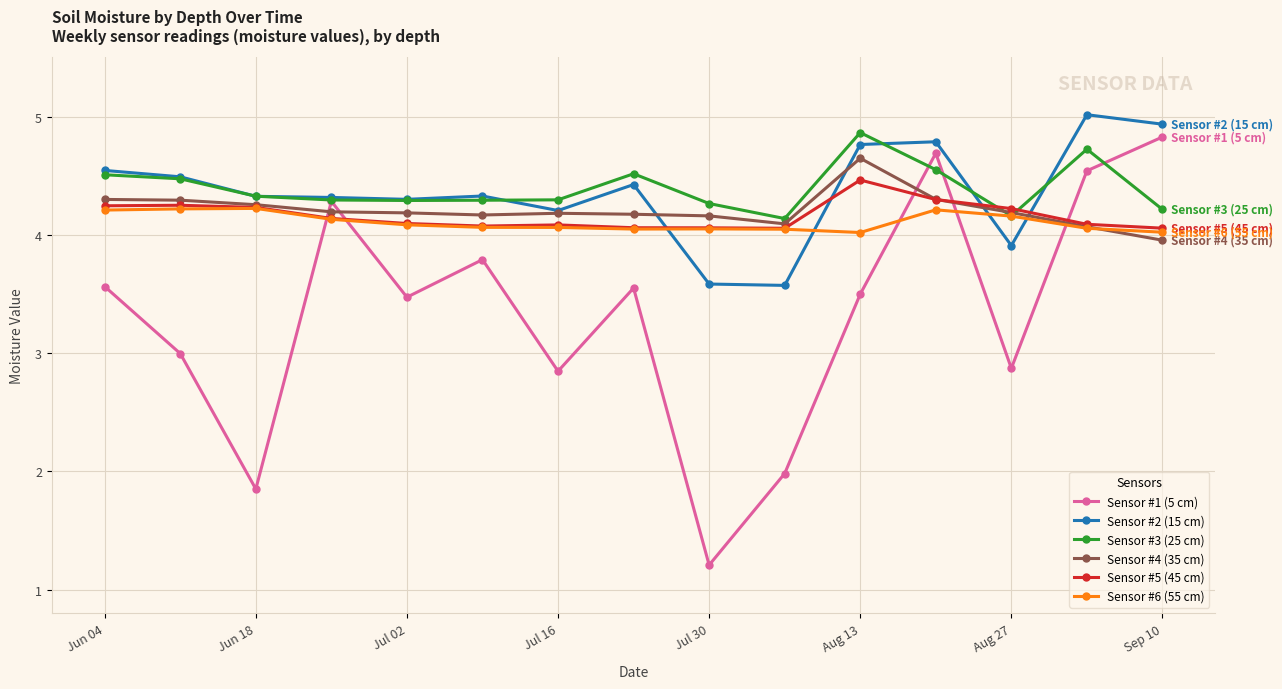

What is the value of the Sensor #5 (45 cm) point at the 12th from the left?

4.3